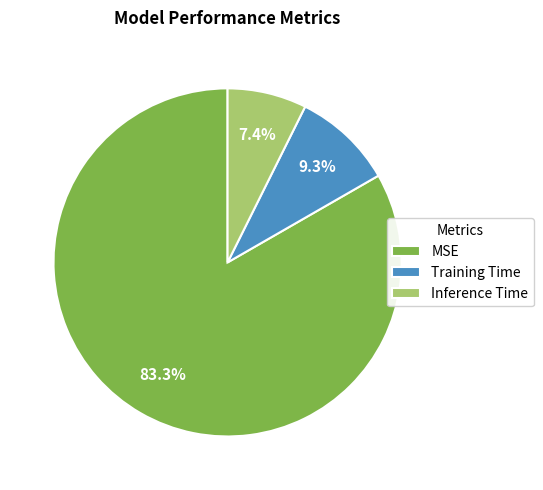

To the nearest percent, what is the combined percentage of Training Time and MSE?

93%